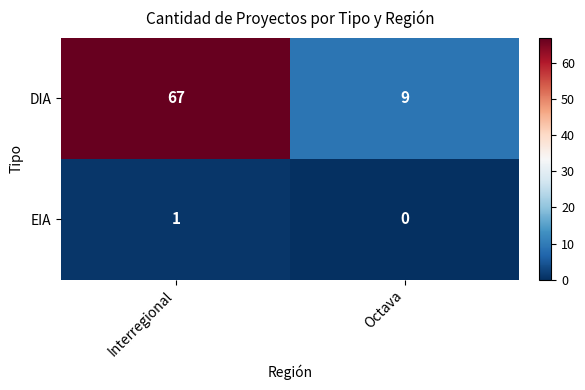

Which series has the widest spread of values?

DIA